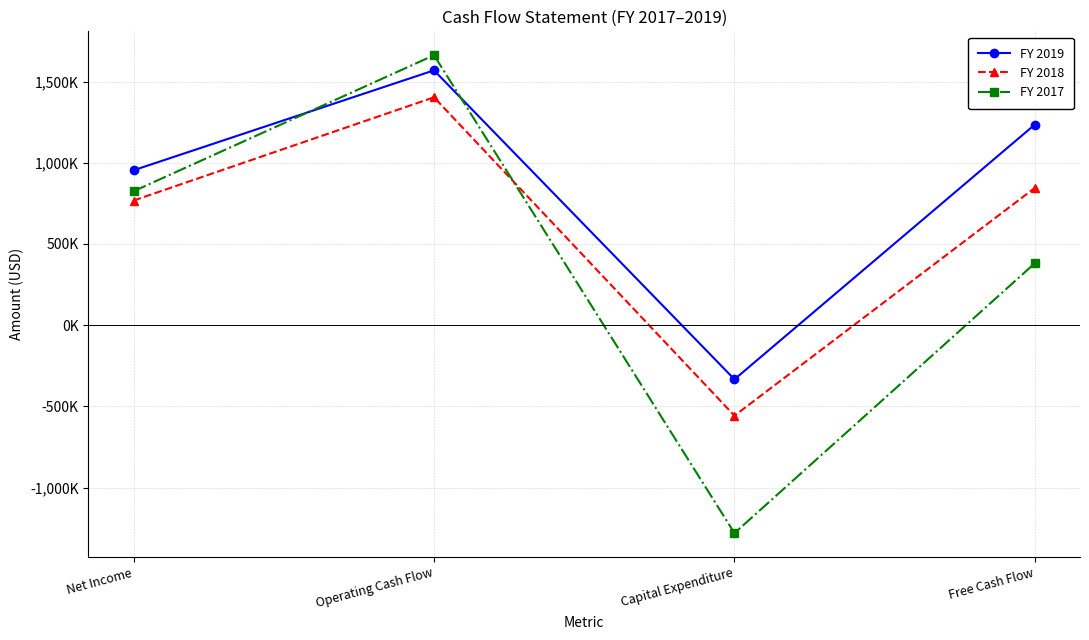

At which category does FY 2017 reach its first local peak?

Operating Cash Flow